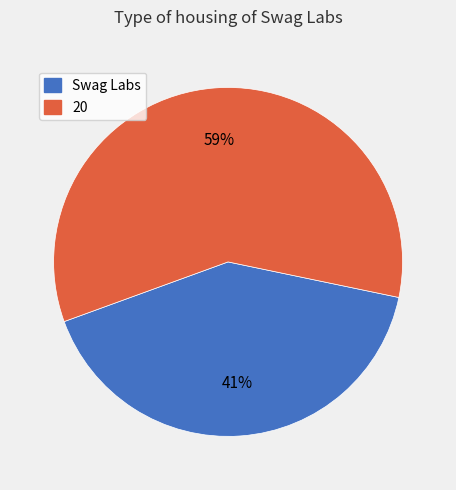

Between Swag Labs and 20, which is larger?

20